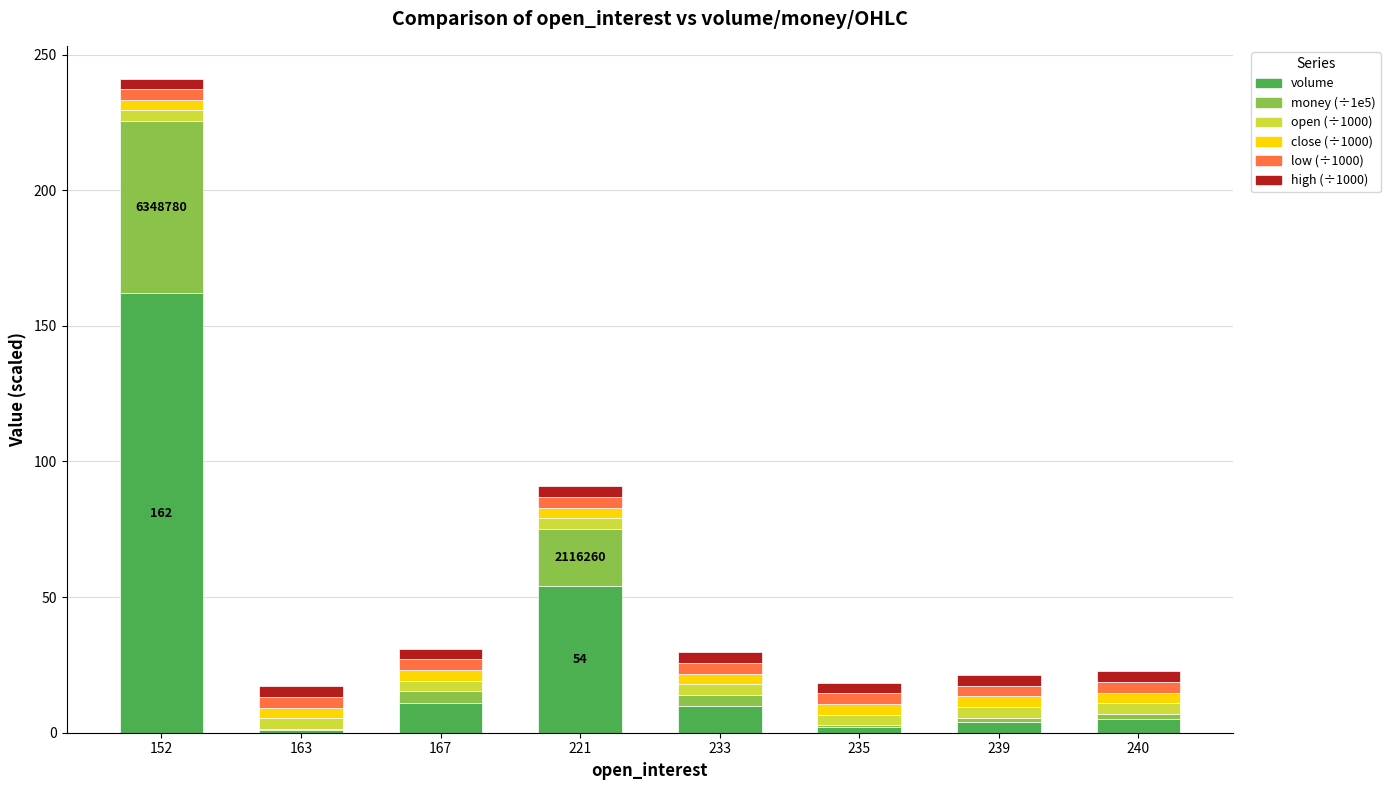

At which category is the sum across all series the highest?

152